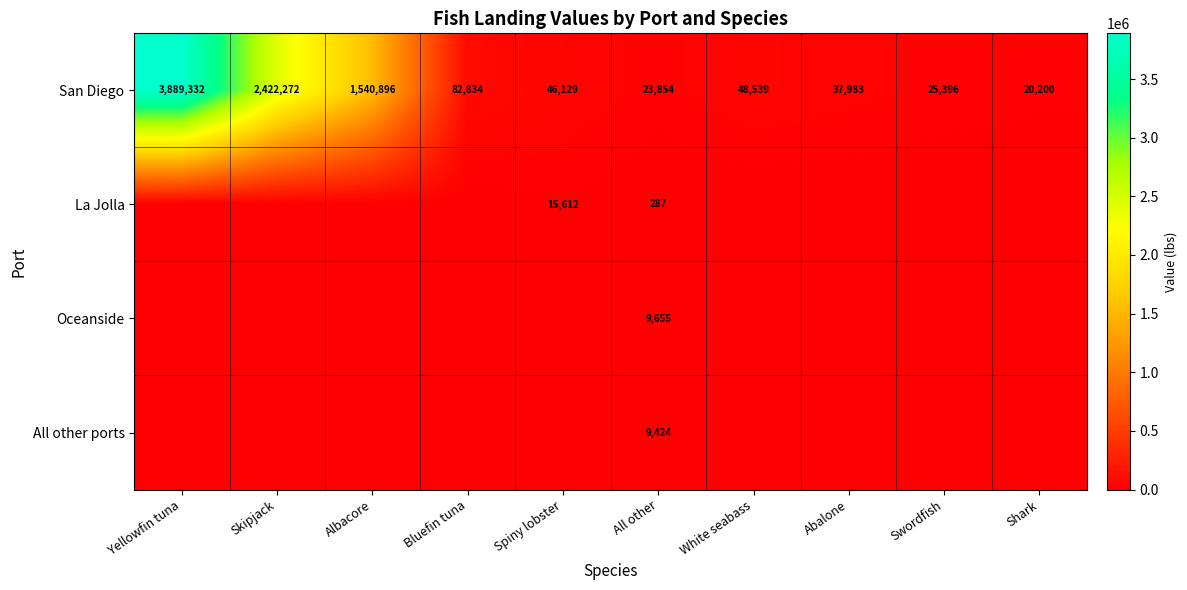

At which category is the sum across all series the highest?

Yellowfin tuna